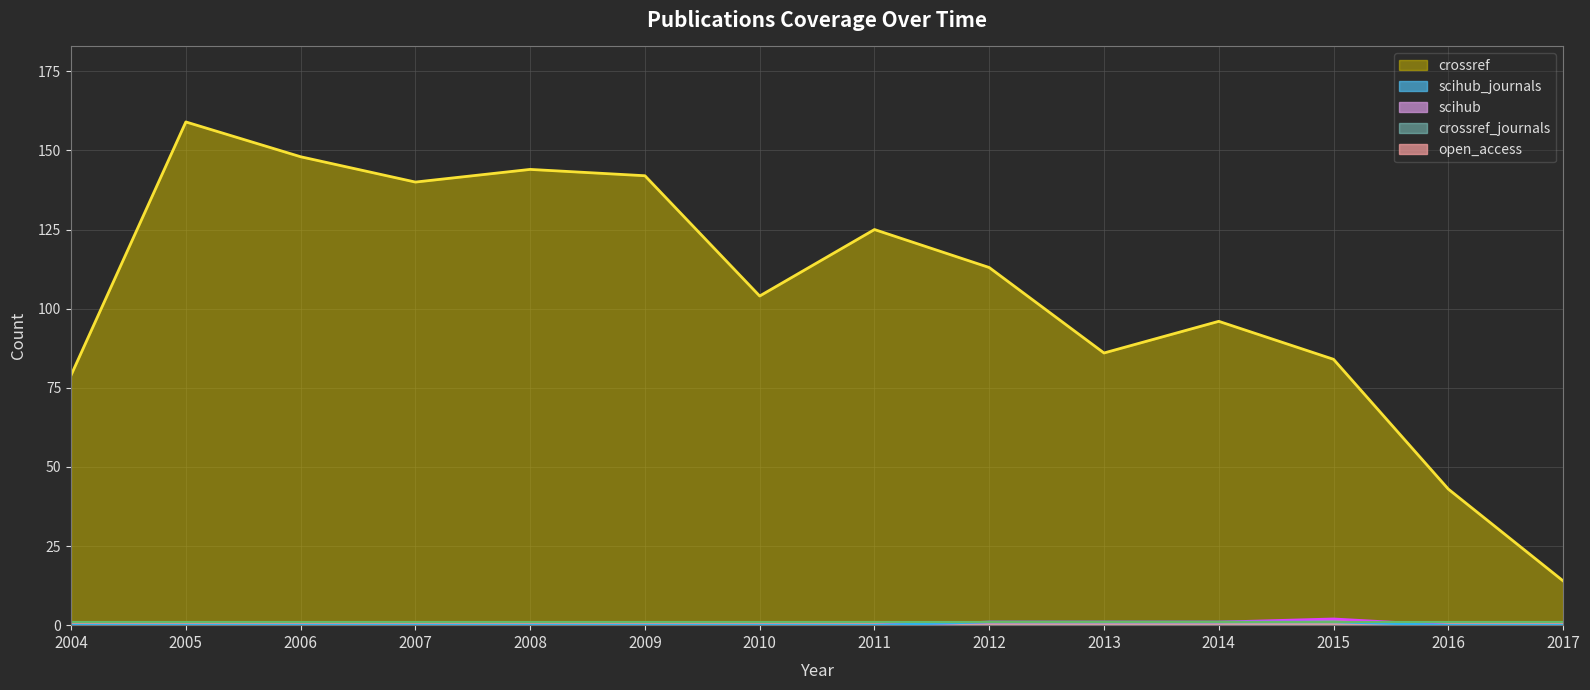

Between 2009 and 2008, which is larger?

2008